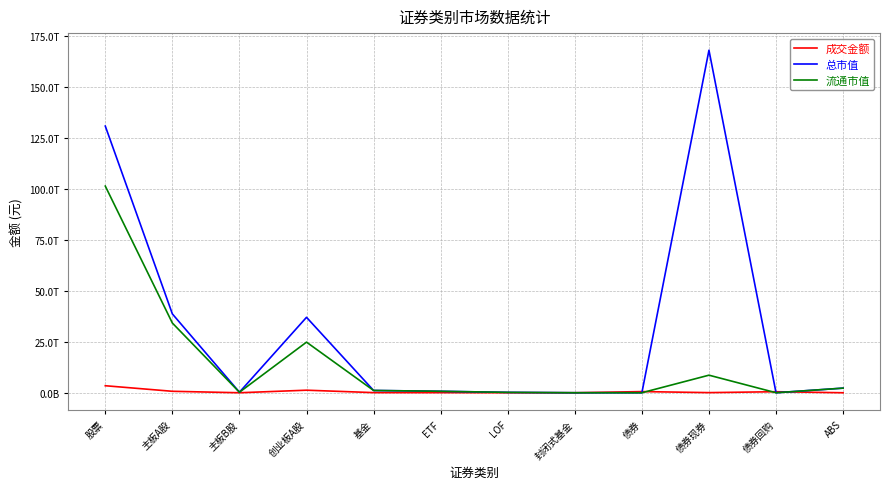

At which category does the chart reach its minimum across all series?

债券